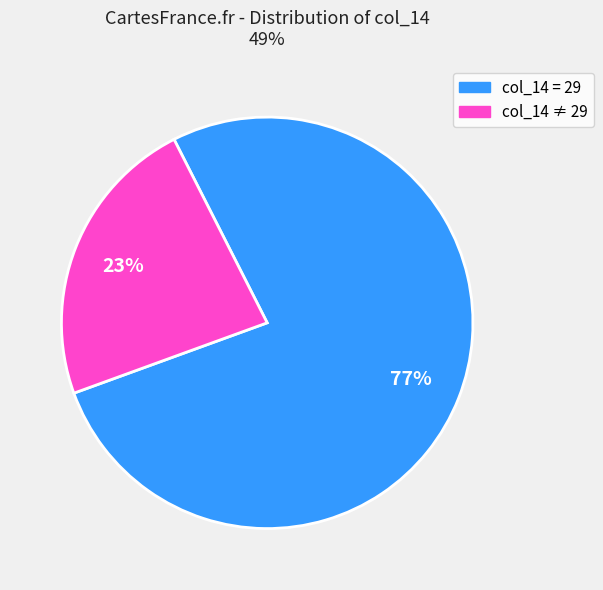

Does any single category account for the majority?

Yes